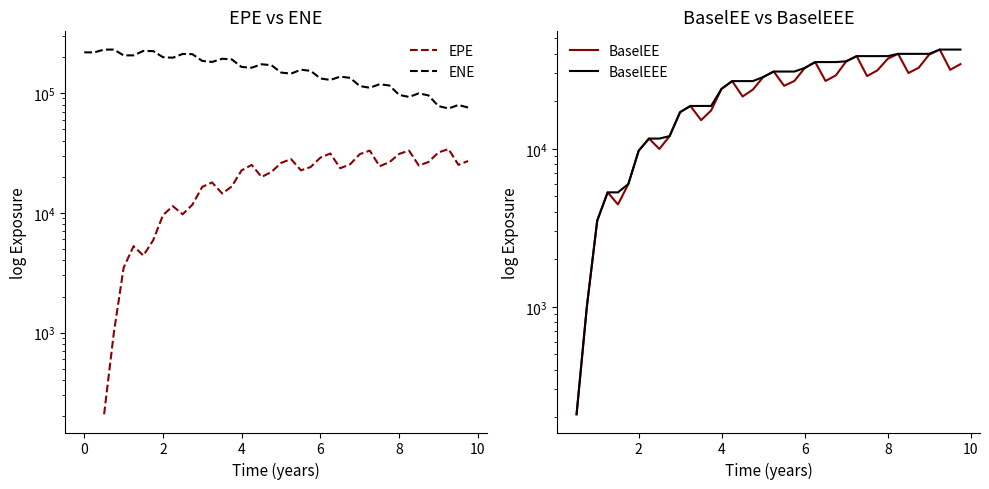

How many interior local valleys does the ENE series have?

10